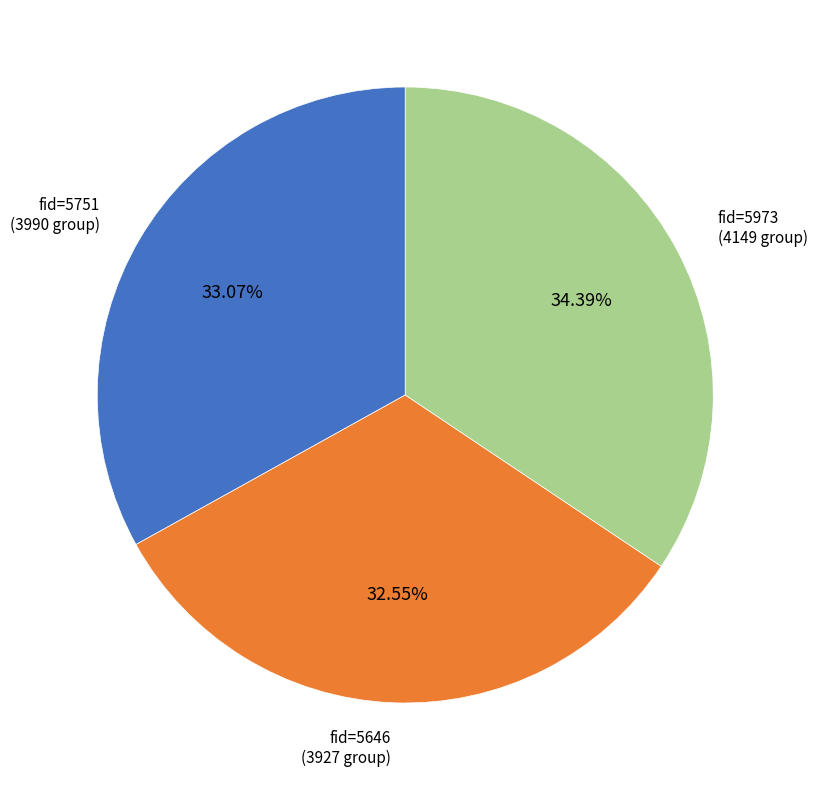

Is there any slice that represents more than half of the pie?

No